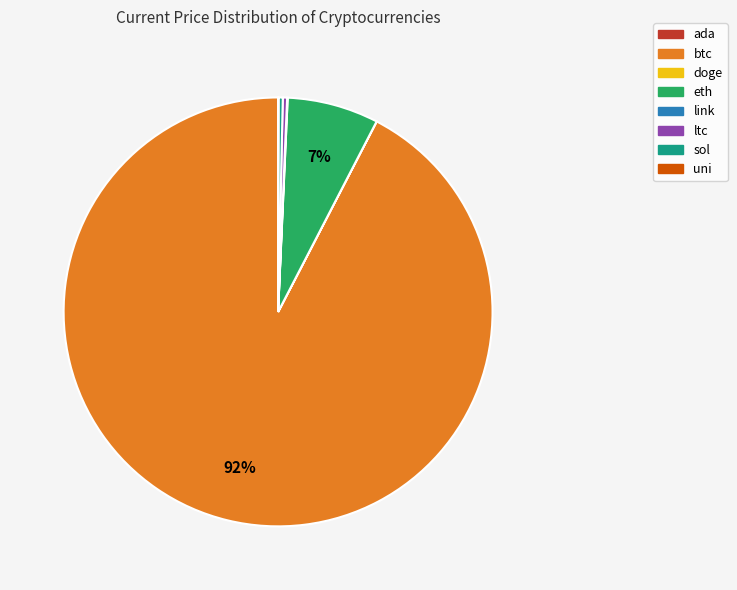

To the nearest percent, what is the combined percentage of btc and sol?

93%